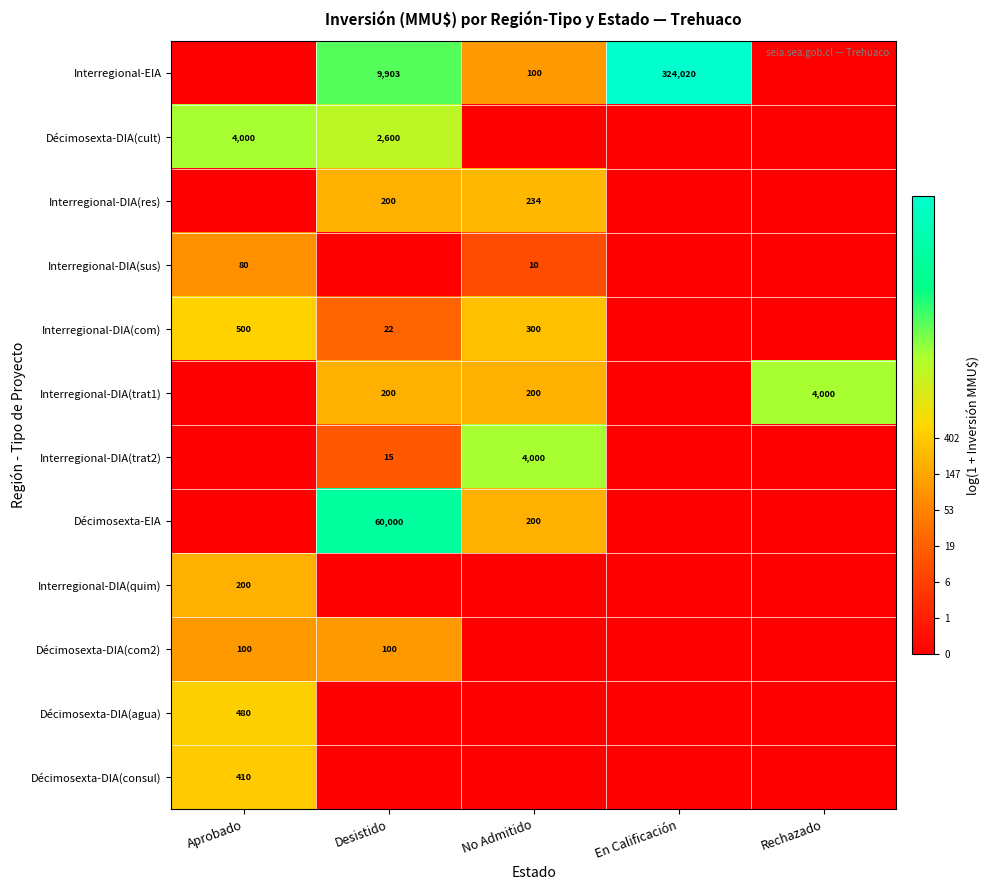

Is it true that Décimosexta-DIA(cult) equals 2600 at Desistido?

True